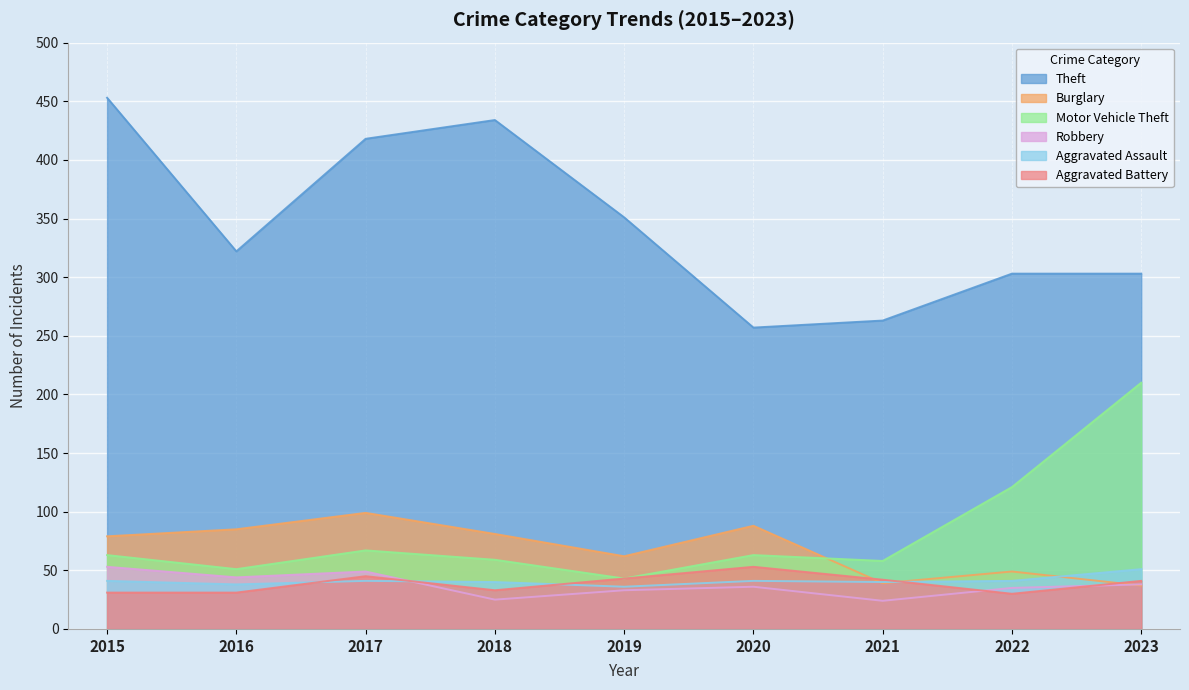

What is the difference between the maximum and second lowest values in the Robbery series?

28